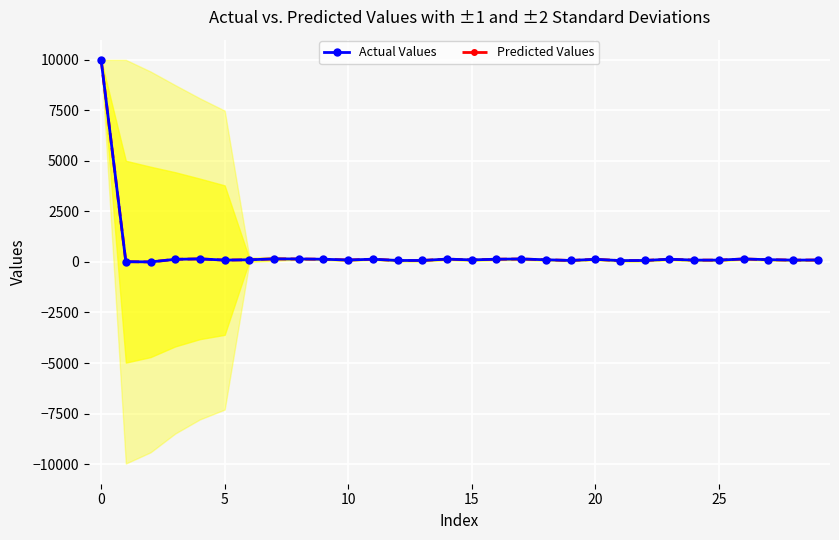

What is the difference between the maximum and minimum values in the Actual Values series?

9988.0